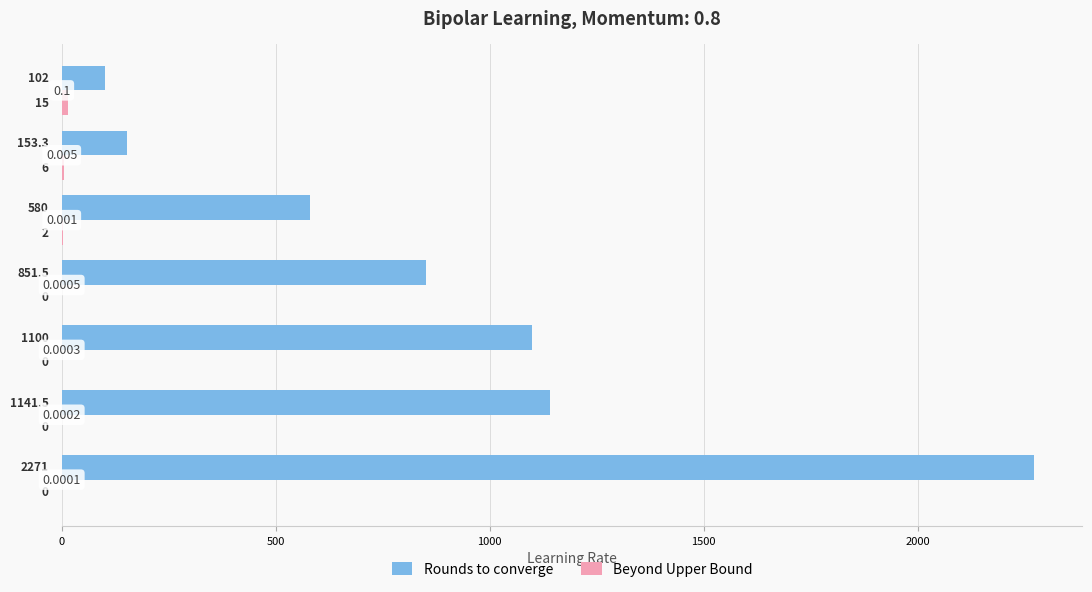

Which series has the largest total across all categories?

Rounds to converge